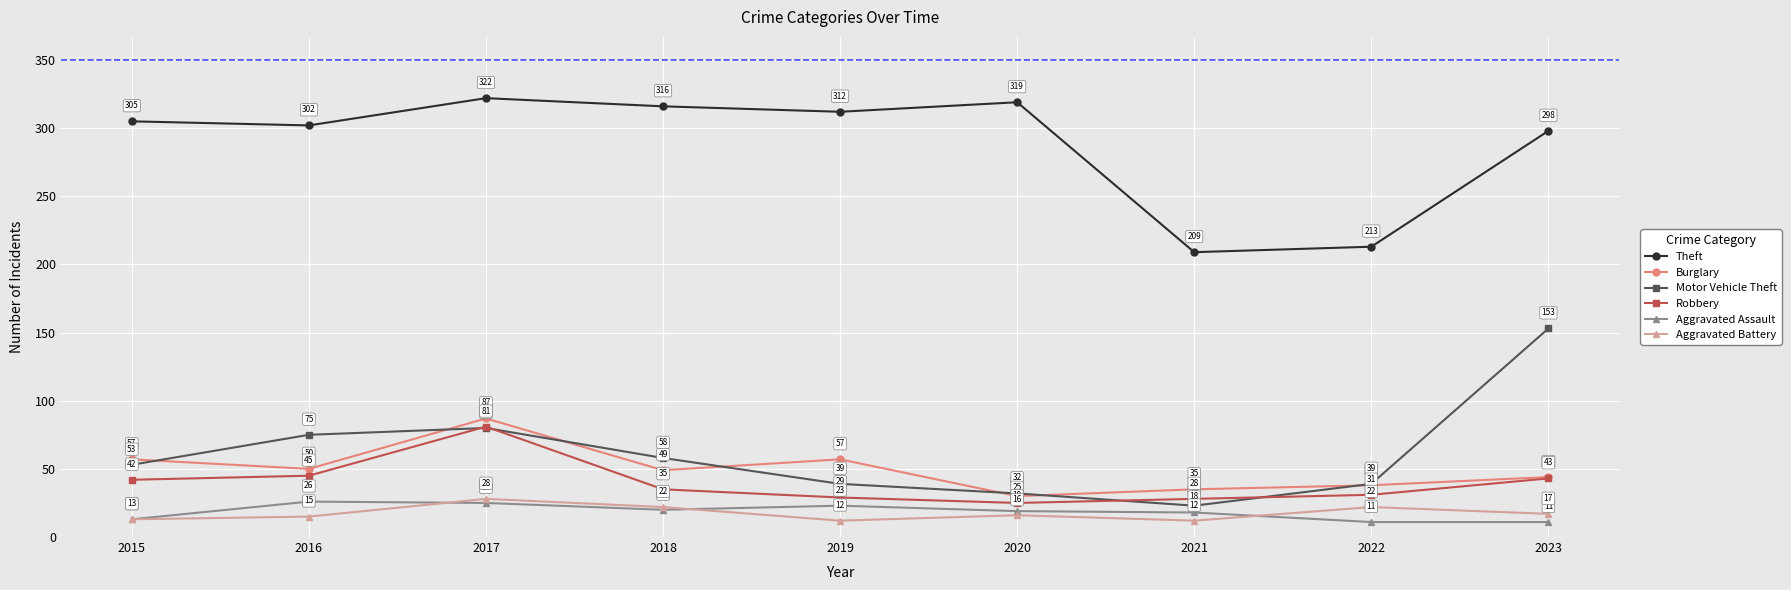

What is the sum of all Theft values?

2596